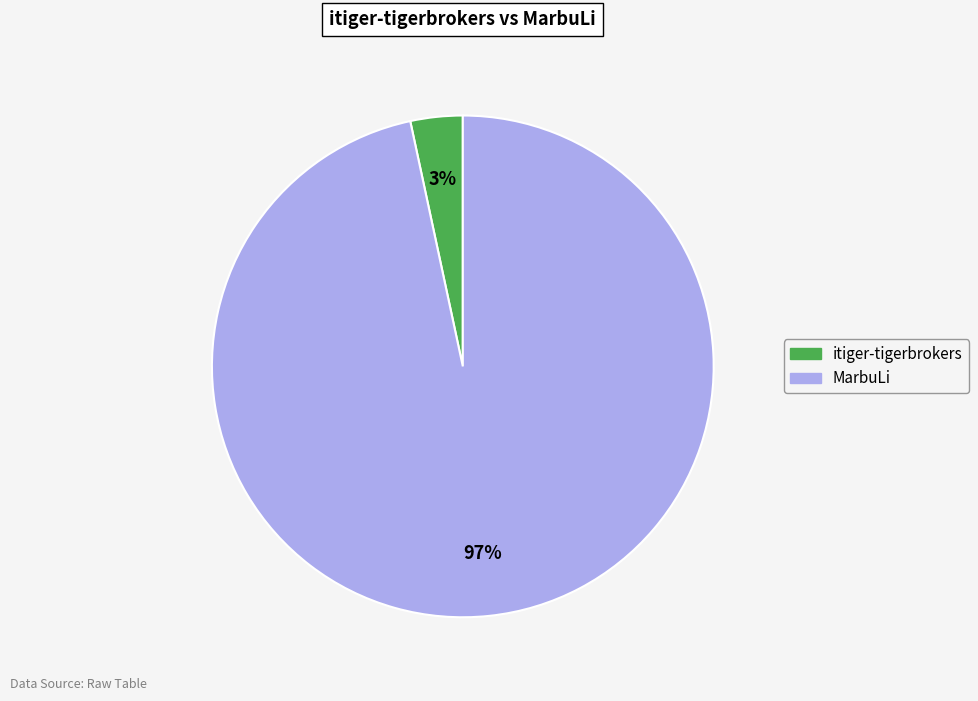

Count the number of slices in the pie.

2